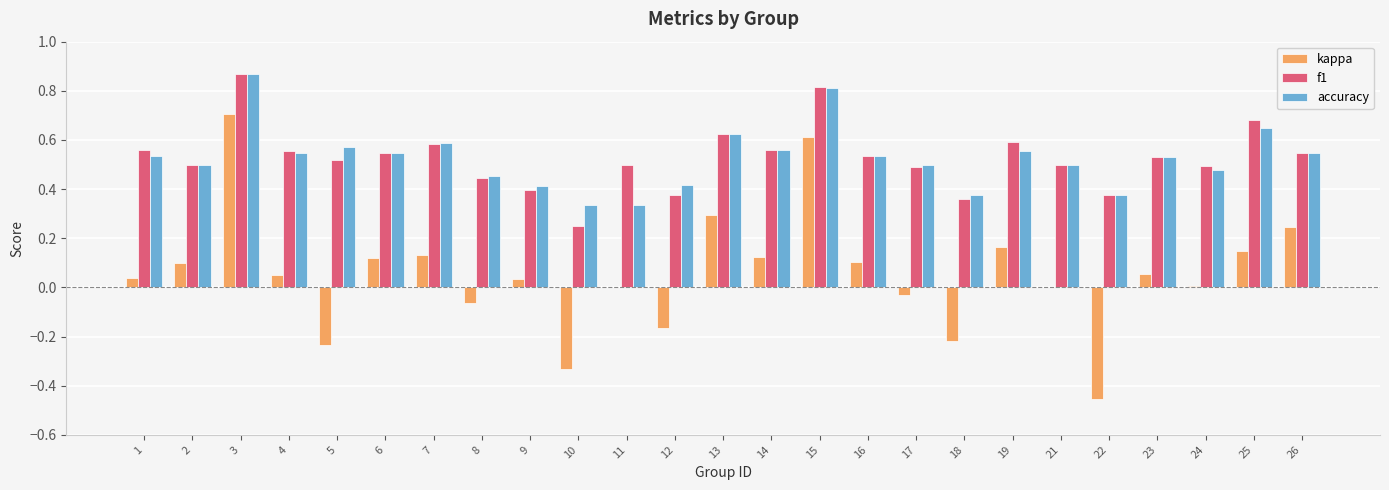

True or false: accuracy has a value of 0.4 at 18.

True